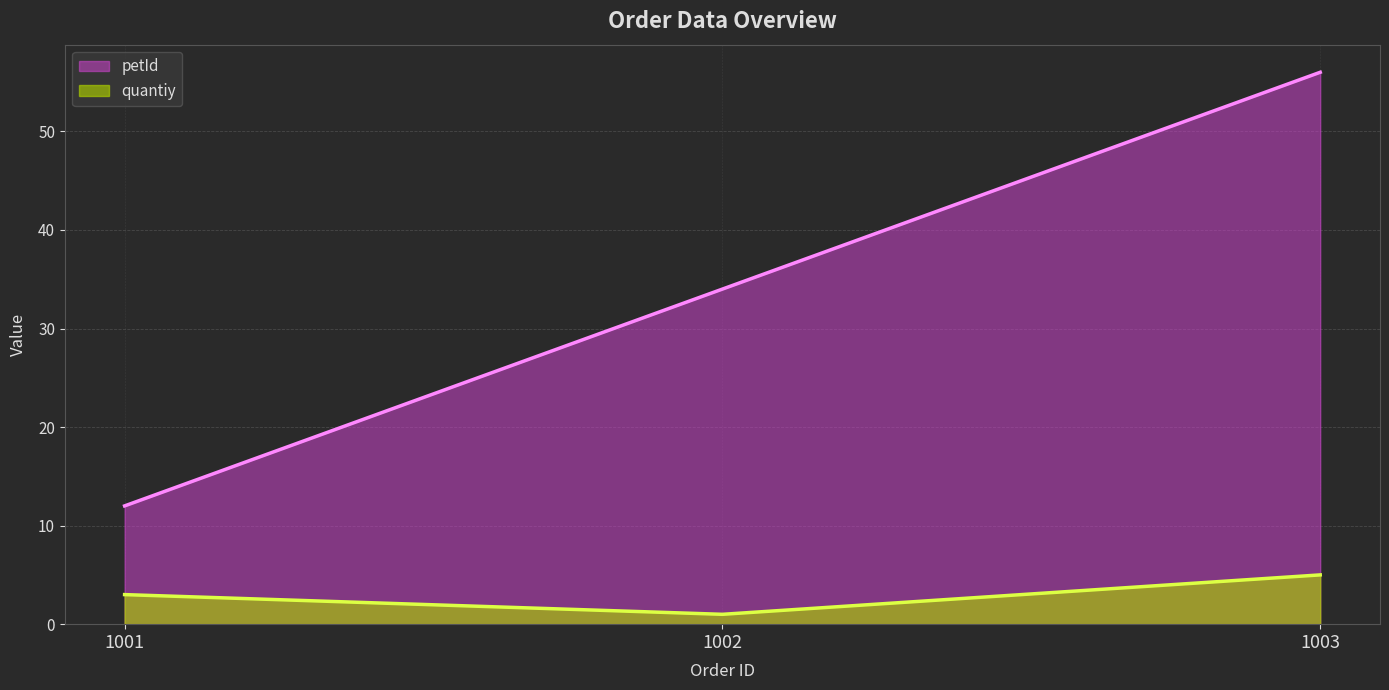

Rank the series by their maximum value, from highest to lowest.

petId, quantiy